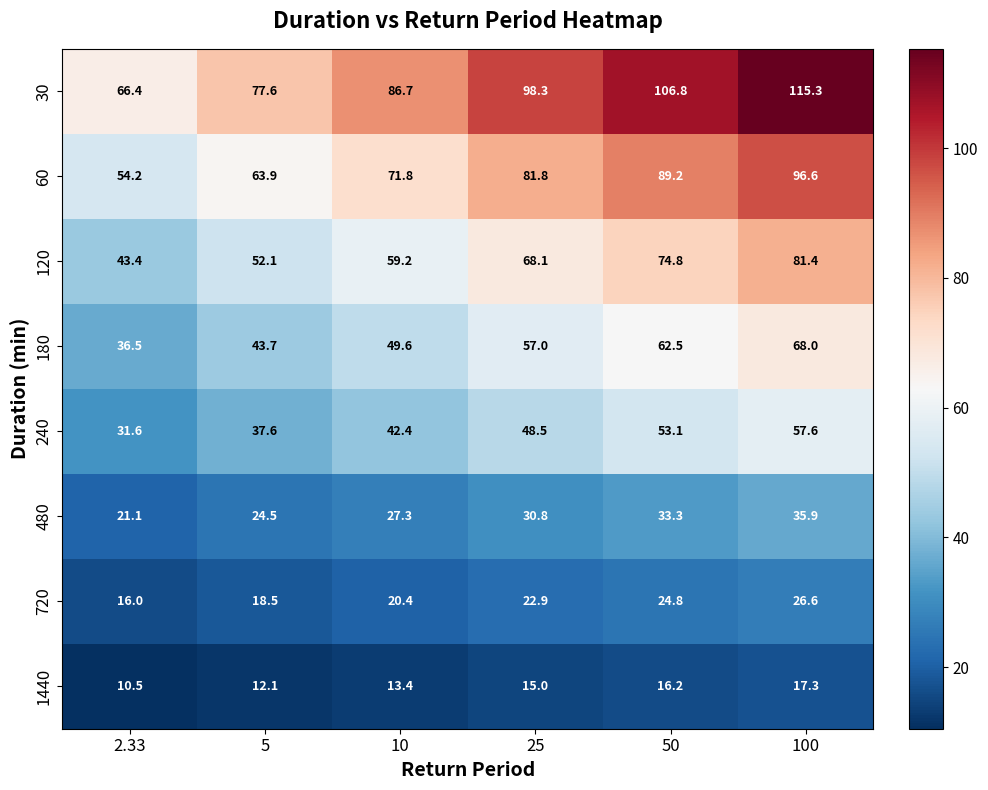

Rank the series by their maximum value, from highest to lowest.

30, 60, 120, 180, 240, 480, 720, 1440